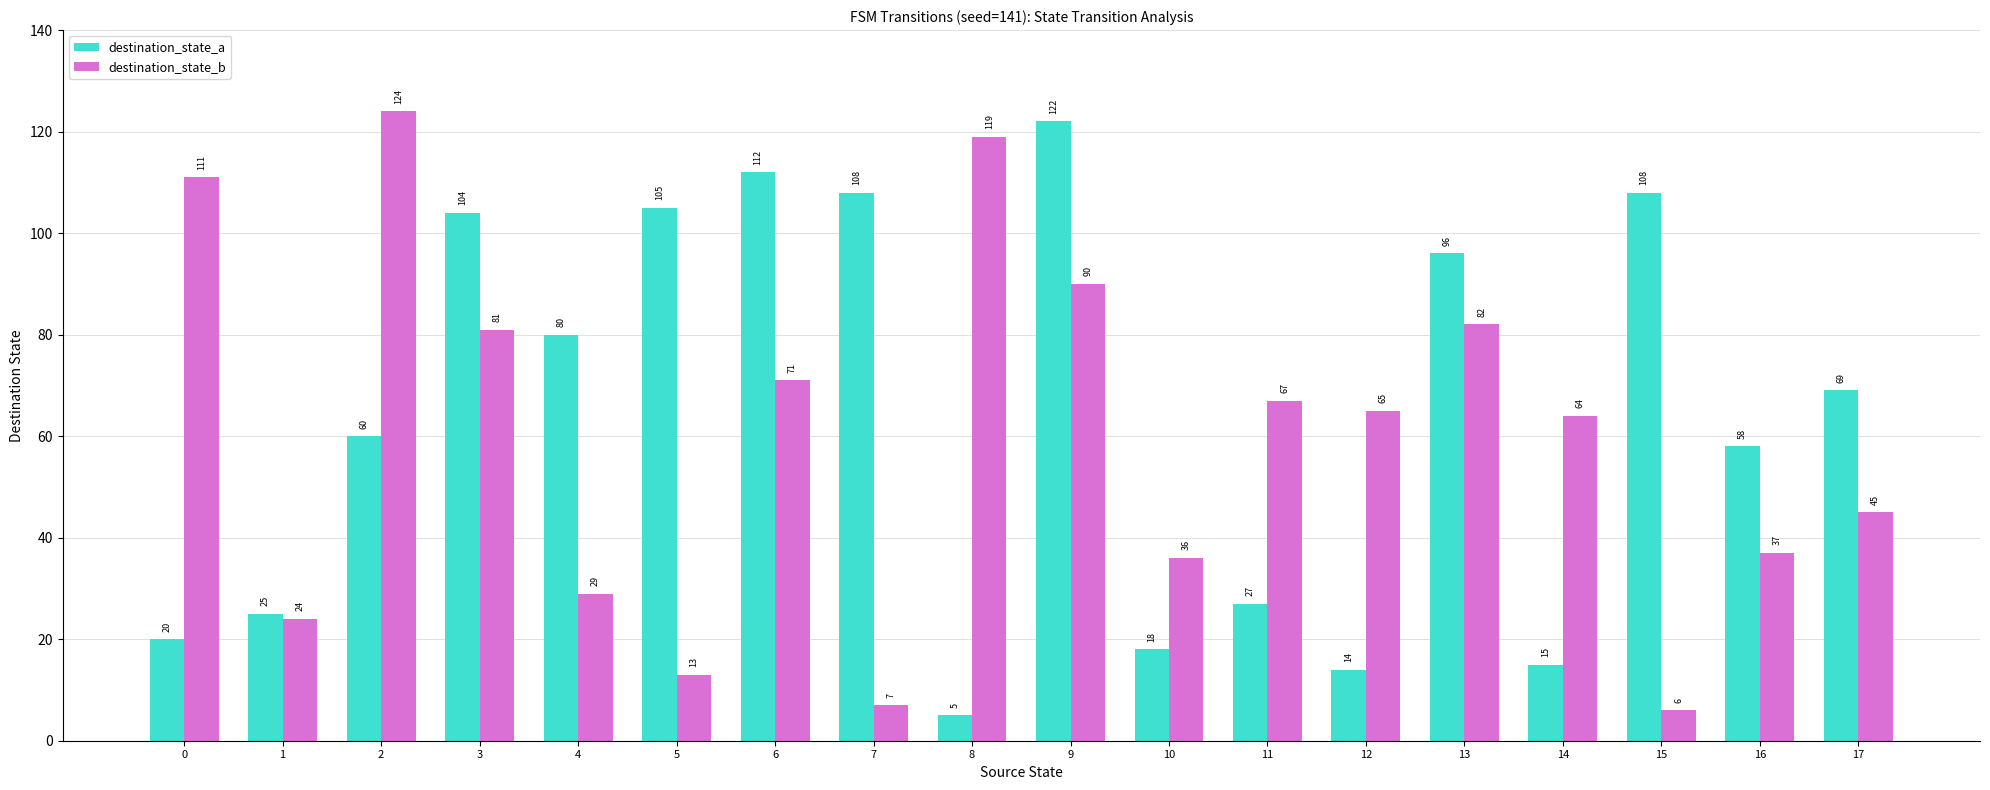

What is the total value across all series at 14?

79